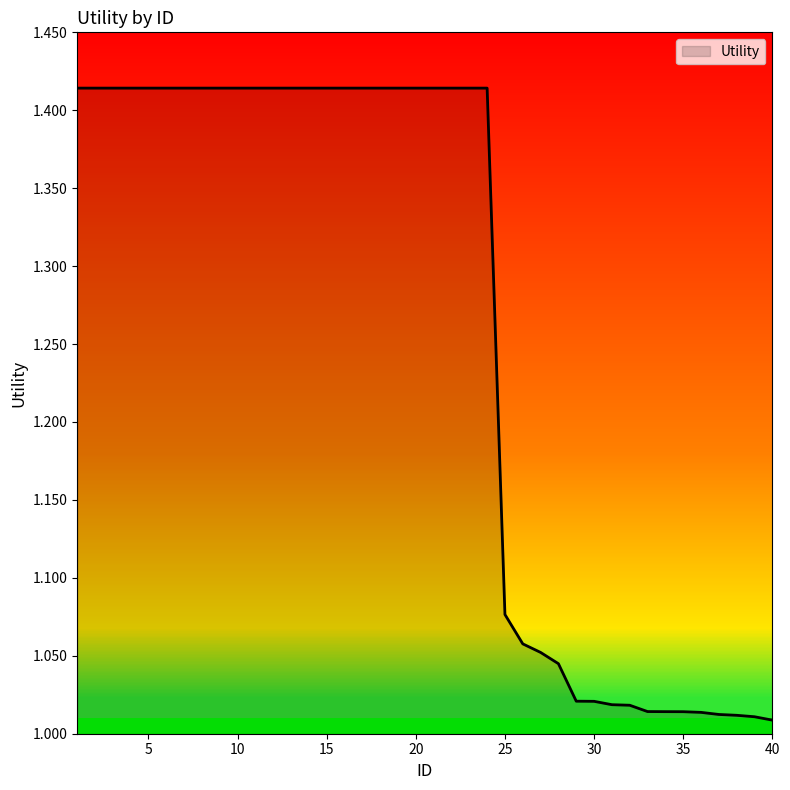

Reading right to left, what are all the values shown in this chart?

1.0	1.0	1.0	1.0	1.0	1.0	1.0	1.0	1.0	1.0	1.0	1.0	1.0	1.1	1.1	1.1	1.4	1.4	1.4	1.4	1.4	1.4	1.4	1.4	1.4	1.4	1.4	1.4	1.4	1.4	1.4	1.4	1.4	1.4	1.4	1.4	1.4	1.4	1.4	1.4